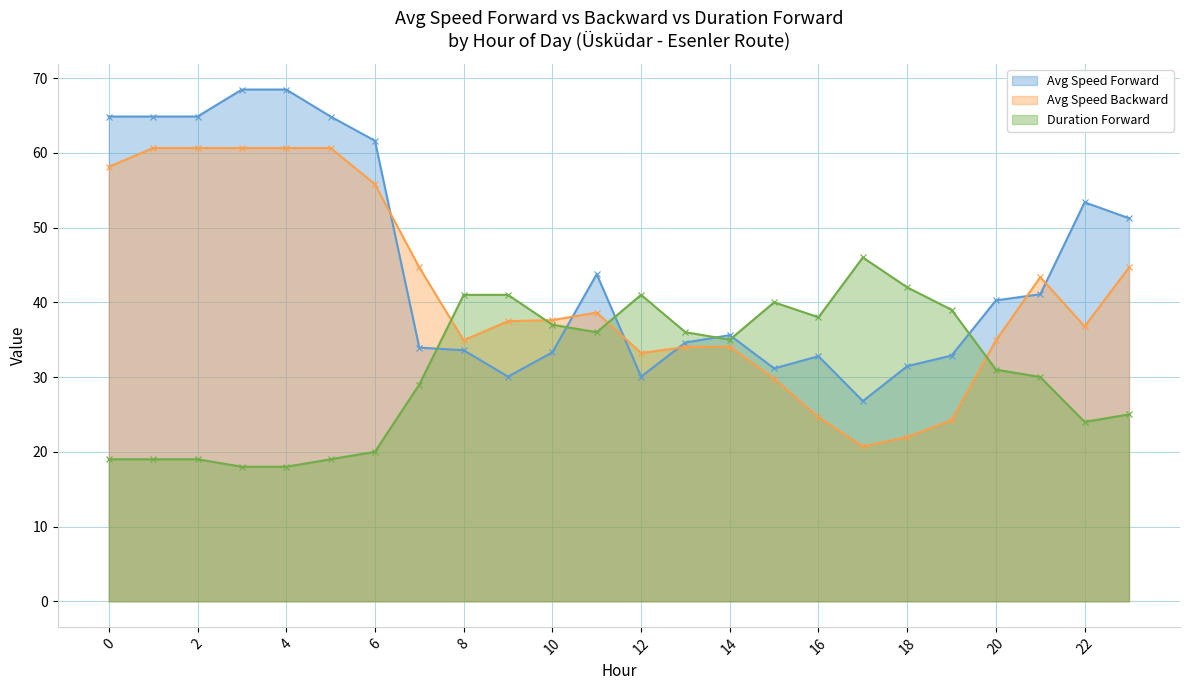

List the series in order of their overall mean, highest first.

Avg Speed Forward, Avg Speed Backward, Duration Forward